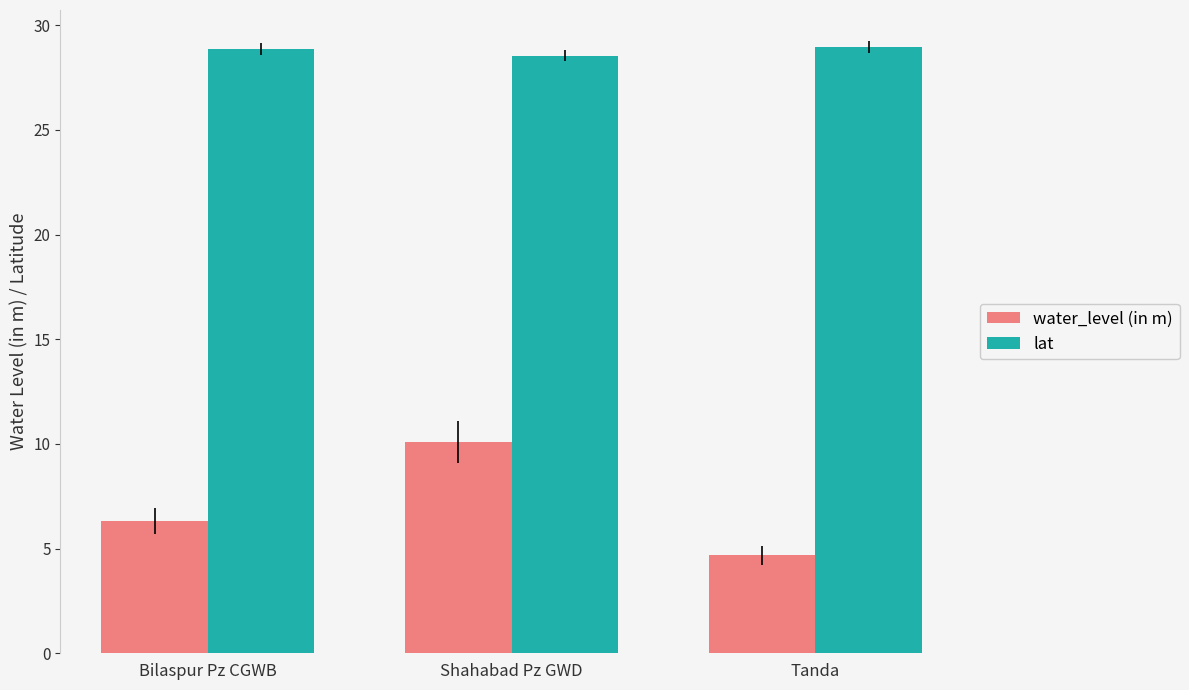

How many values in the water_level (in m) series are below 6?

1